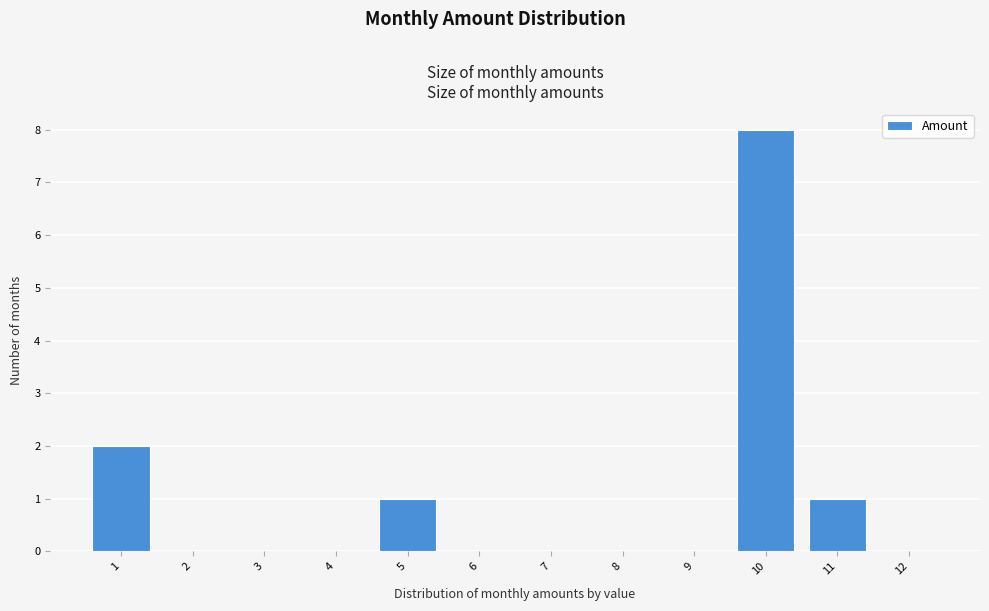

Reading left to right, transcribe this chart: for each bar, give the range it covers on the x-axis and its height. The values are not printed on the chart, so give them approximately, as read against the axis.

0.5 to 1.5: 2
1.5 to 2.5: 0
2.5 to 3.5: 0
3.5 to 4.5: 0
4.5 to 5.5: 1
5.5 to 6.5: 0
6.5 to 7.5: 0
7.5 to 8.5: 0
8.5 to 9.5: 0
9.5 to 10.5: 8
10.5 to 11.5: 1
11.5 to 12.5: 0